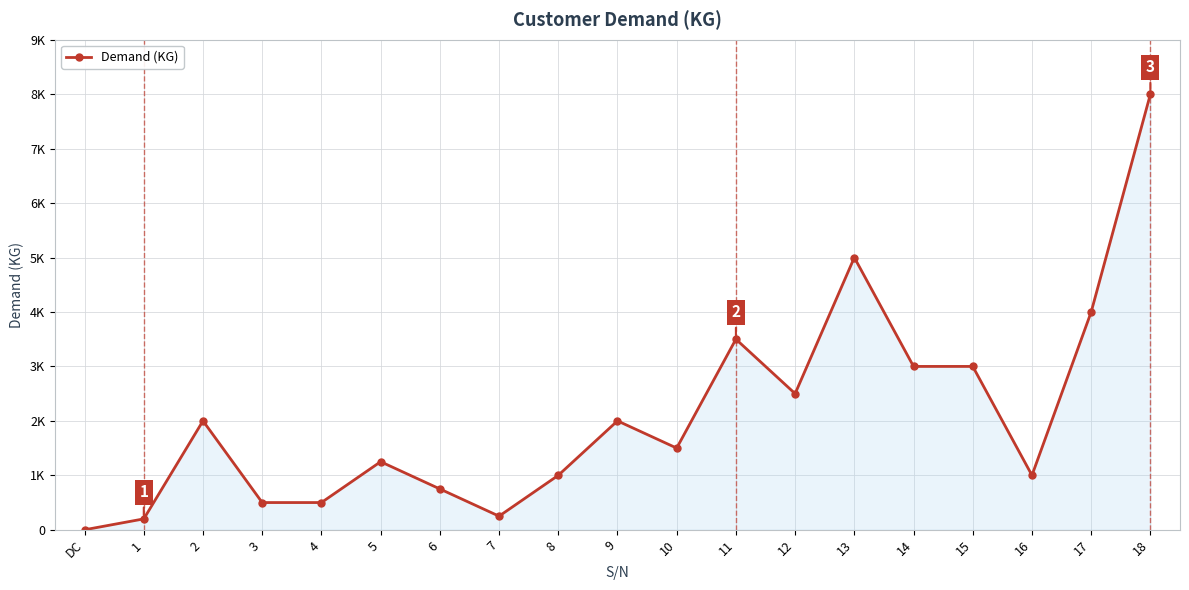

At which label is the value closest to 4000?

17